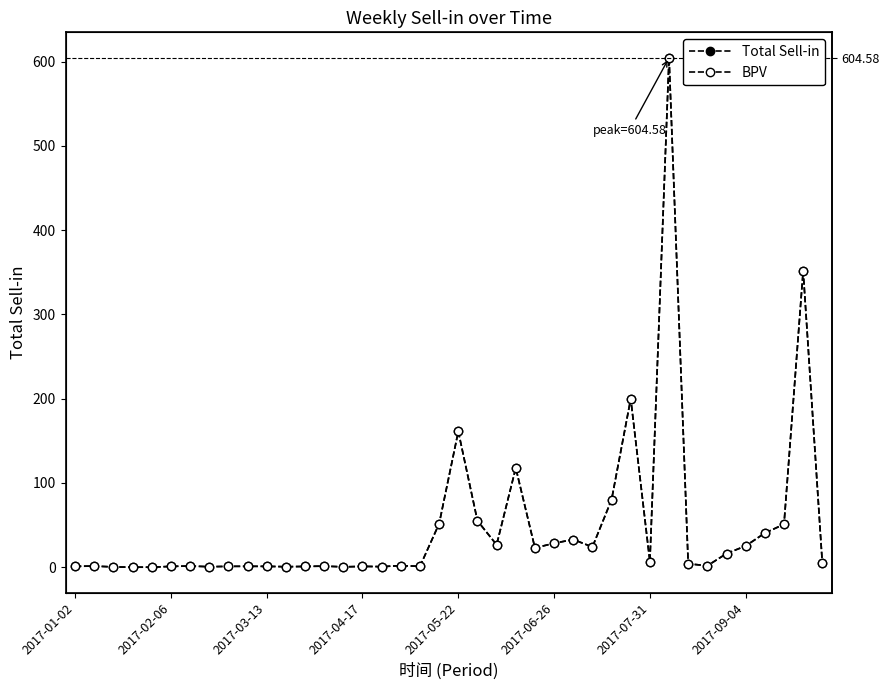

What position from the left is 8?

9